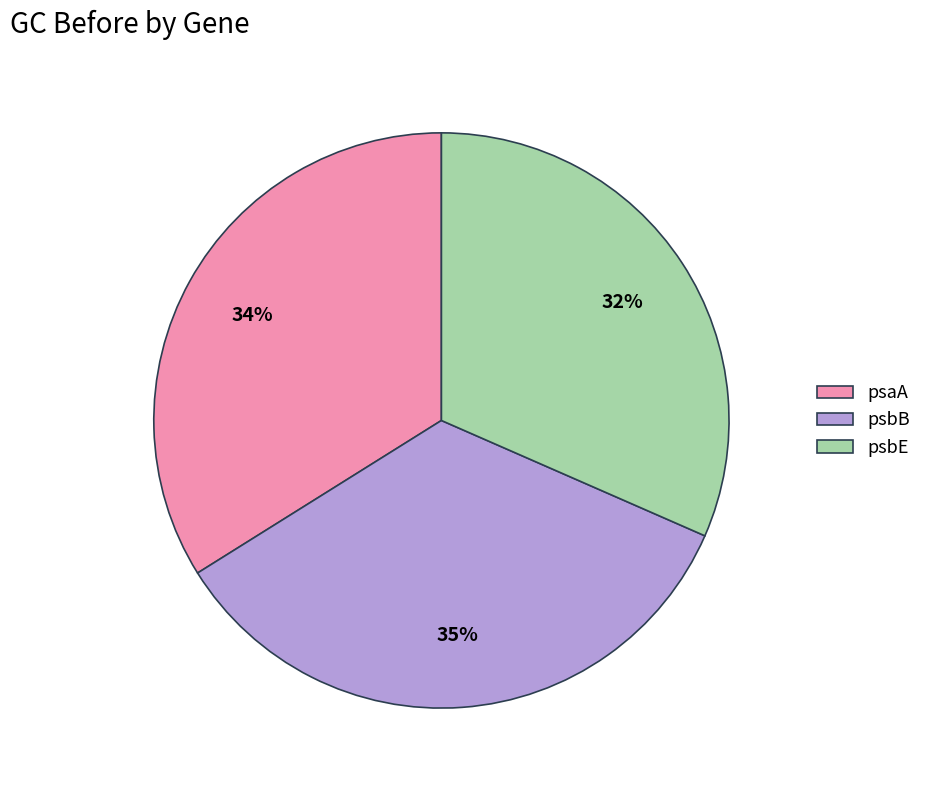

Count the number of slices in the pie.

3